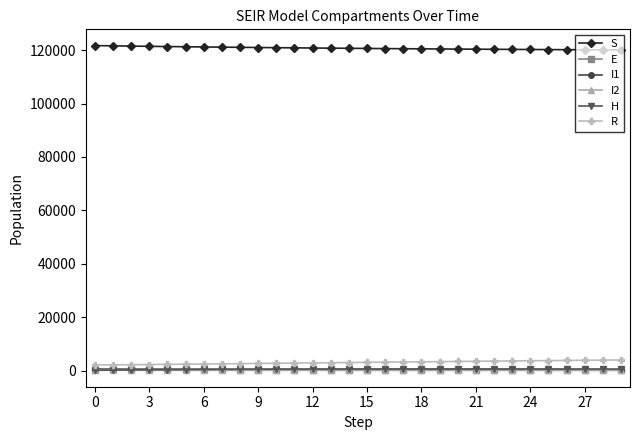

Count the number of categories in the chart.

30